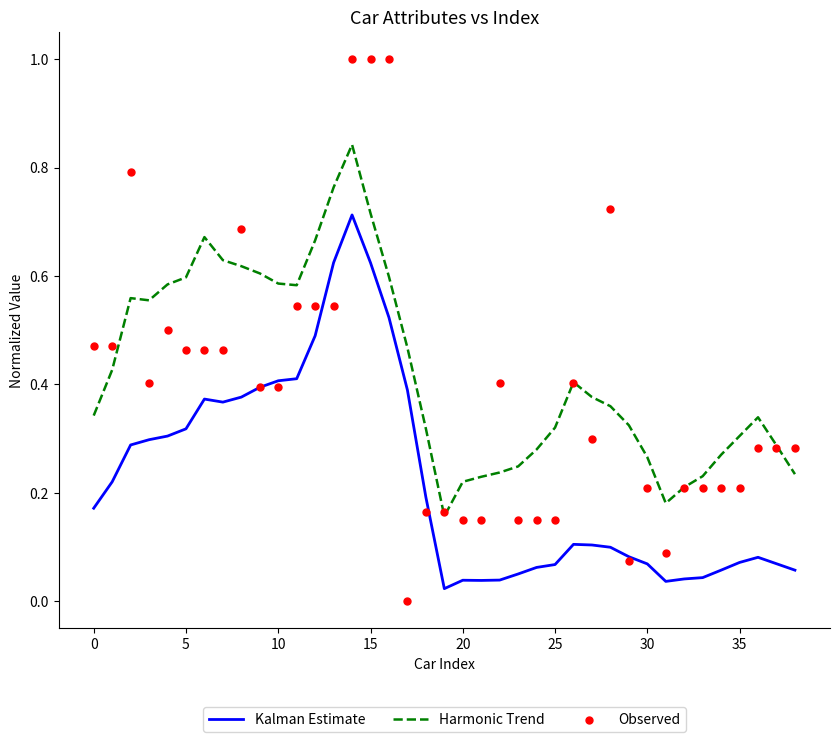

At which category is the sum across all series the highest?

14